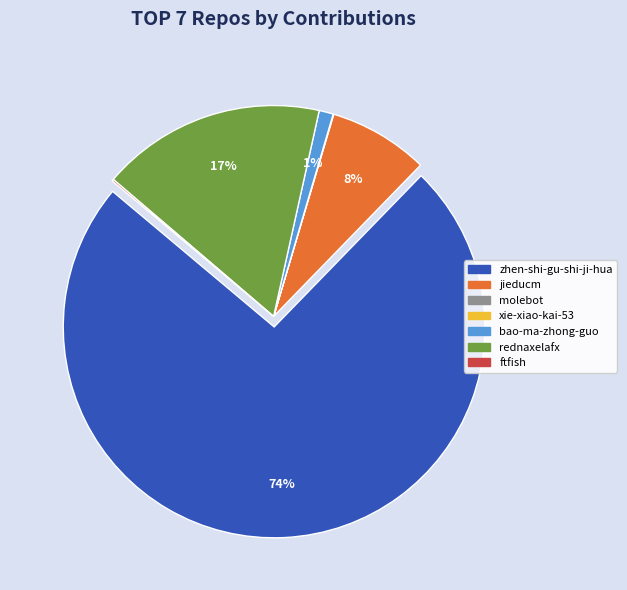

What is the largest slice in the pie chart?

zhen-shi-gu-shi-ji-hua